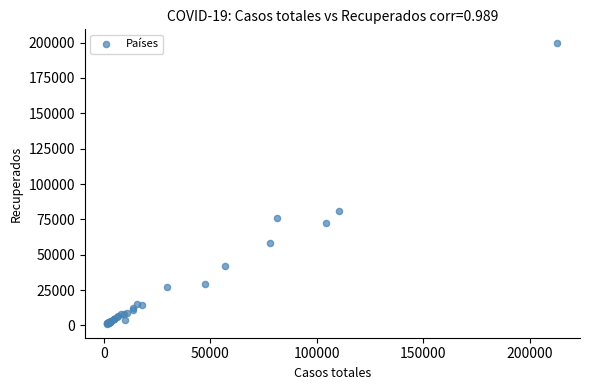

What Y value in the scatter plot is closest to 100335?

80572